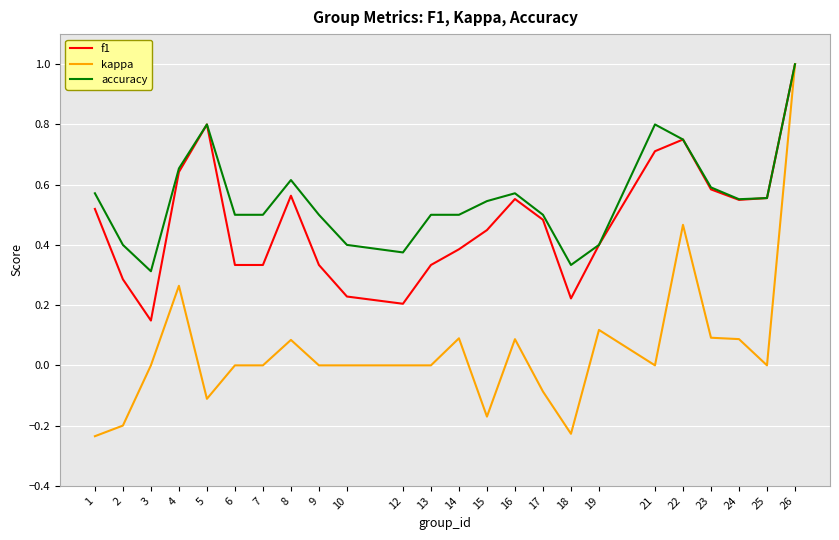

At which category is the sum across all series the highest?

26